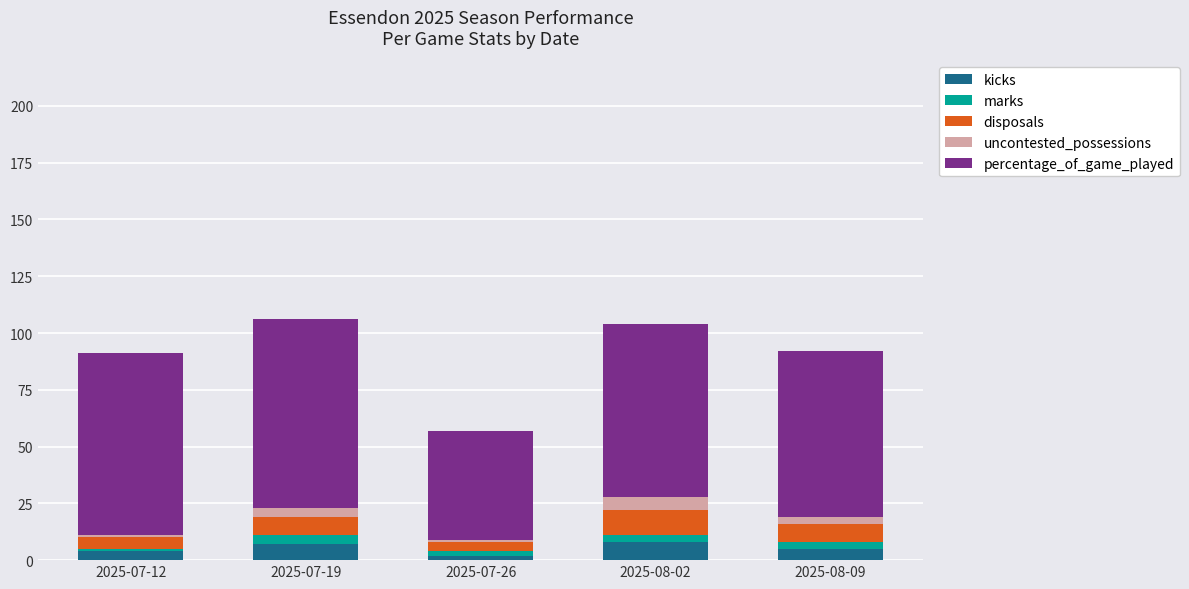

The kicks series shows 5 at 2025-08-09. True or false?

True